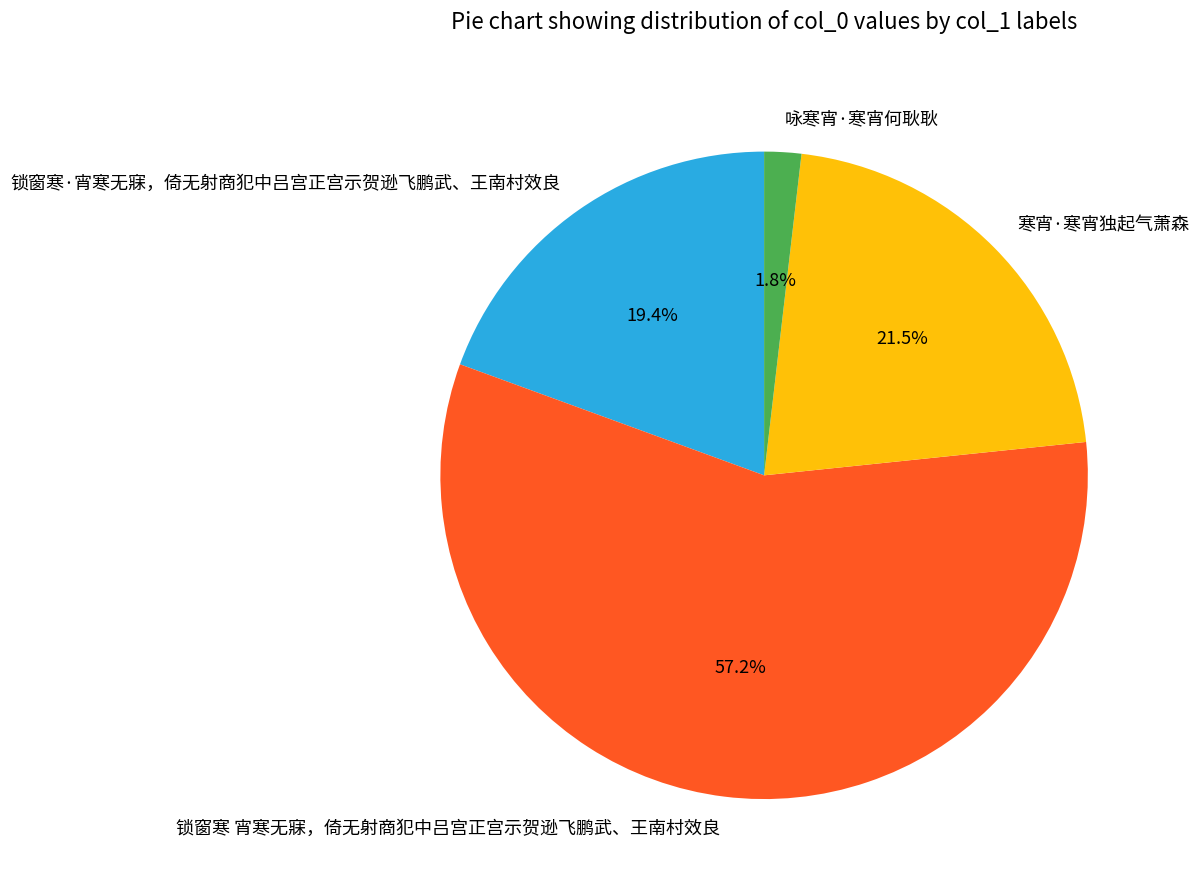

To the nearest percent, what is the average slice percentage?

25%